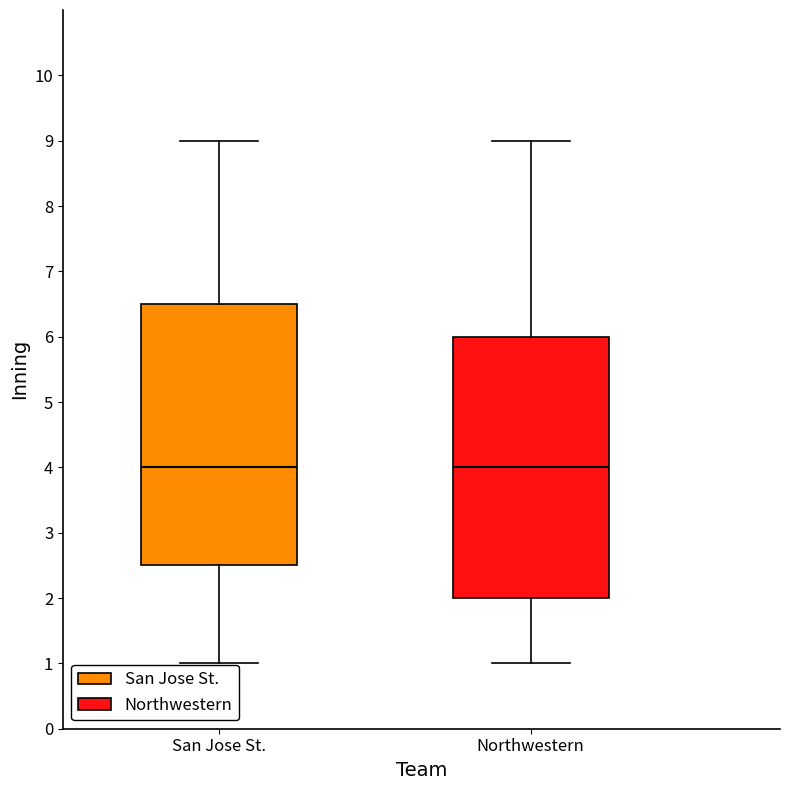

Reading left to right, read every box against the y-axis: the position of its median line, the range the box covers, and the ends of its whiskers. The values are not printed on the chart, so give them approximately, as read against the axis.

San Jose St.: median 4.0, box 2.5 to 6.5, whiskers 1.0 to 9.0
Northwestern: median 4.0, box 2.0 to 6.0, whiskers 1.0 to 9.0